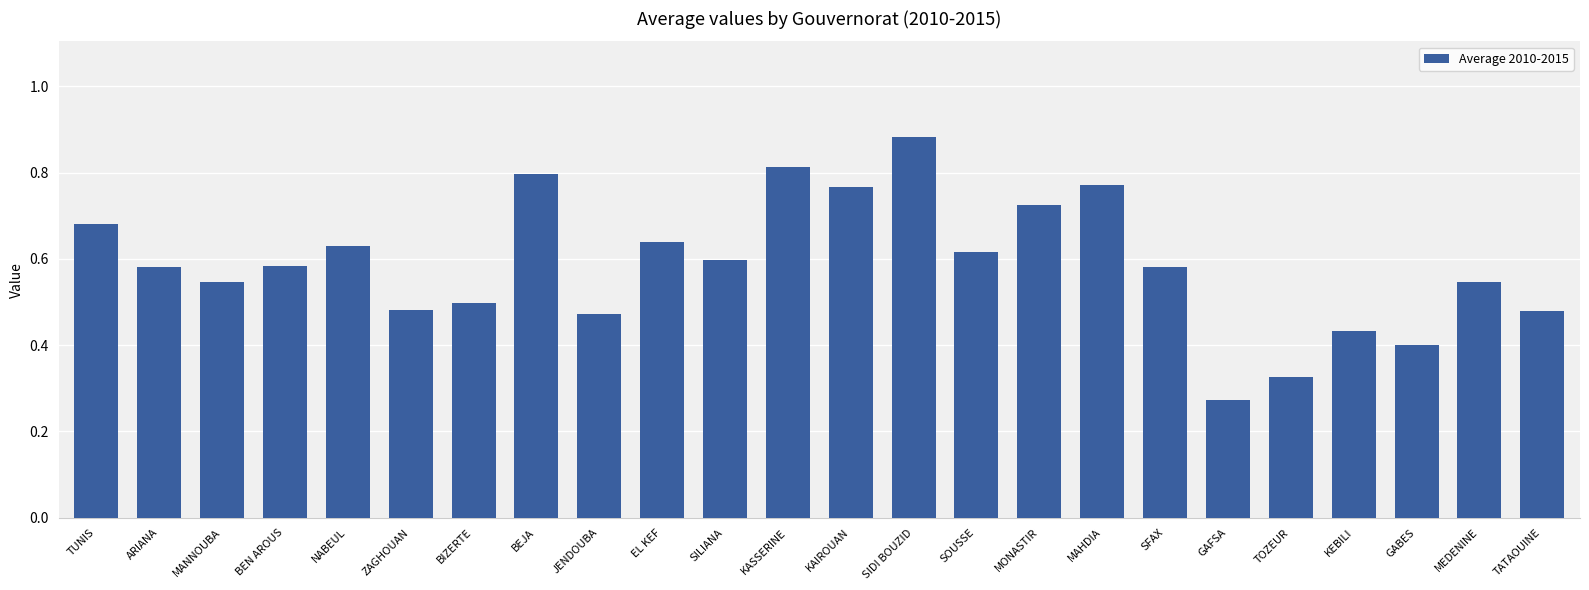

What is the change in value from SOUSSE to TOZEUR?

-0.3